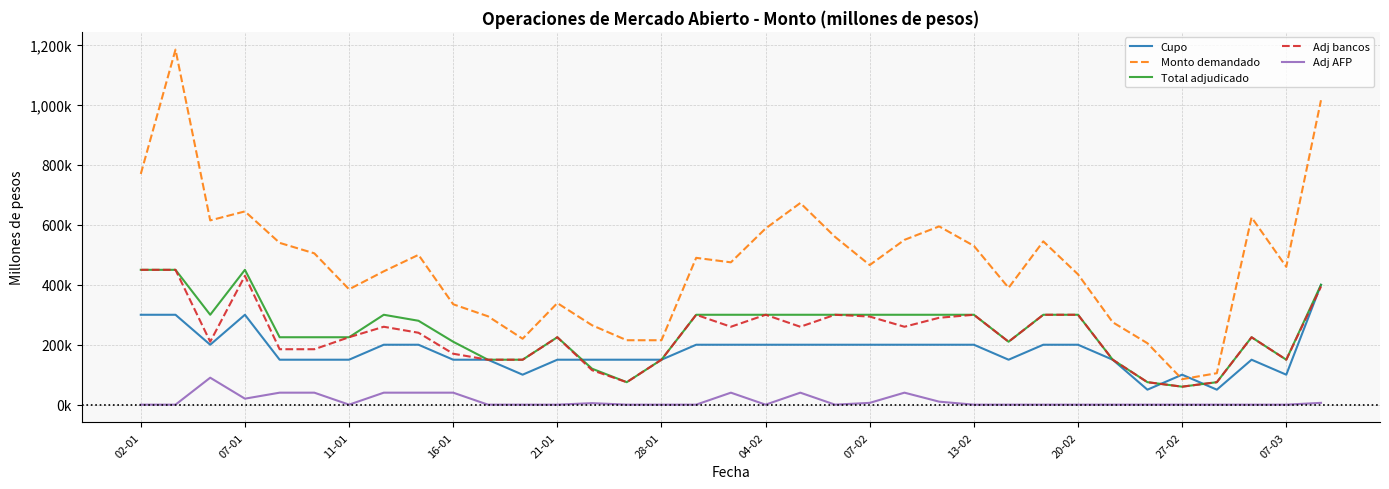

True or false: Adj AFP has more than 1 points higher than both neighbors.

True